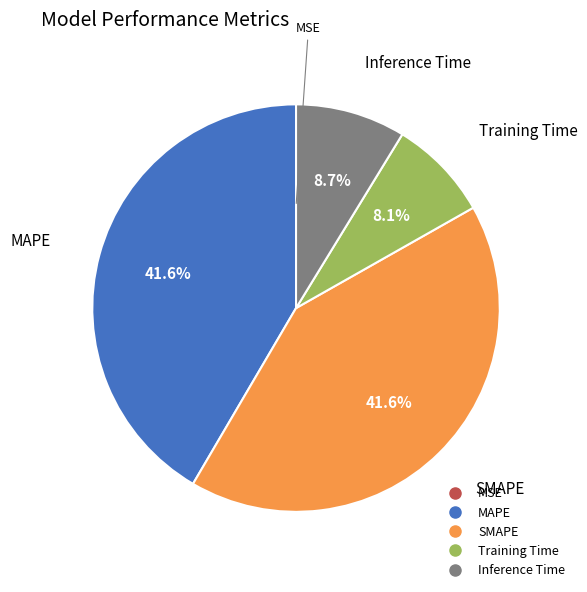

What is the total percentage of SMAPE and Training Time?

49.7%